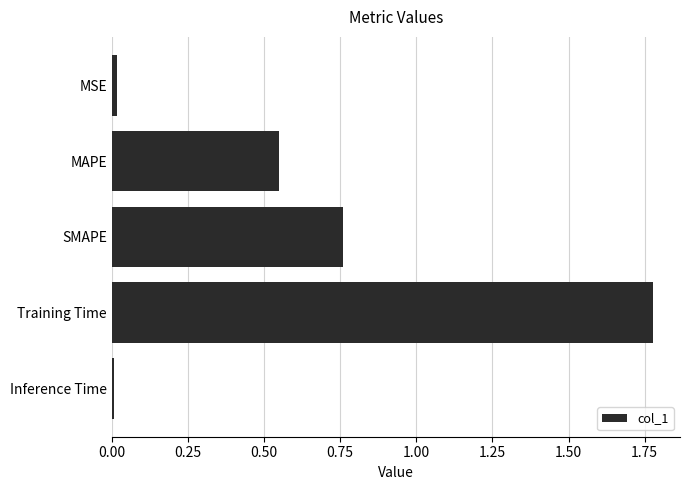

How many bars are there in total?

5